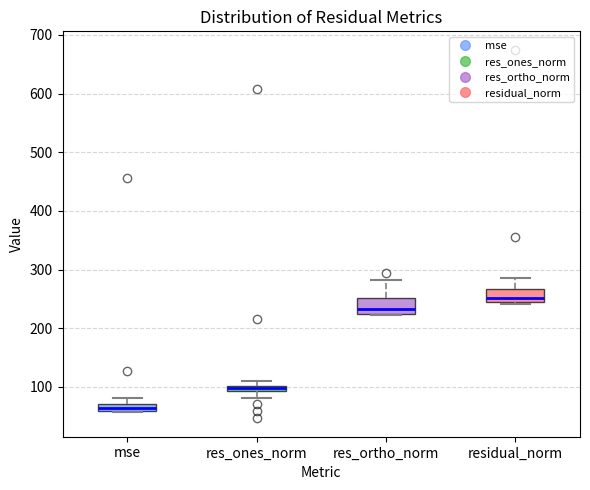

Which box has the lowest median line?

mse